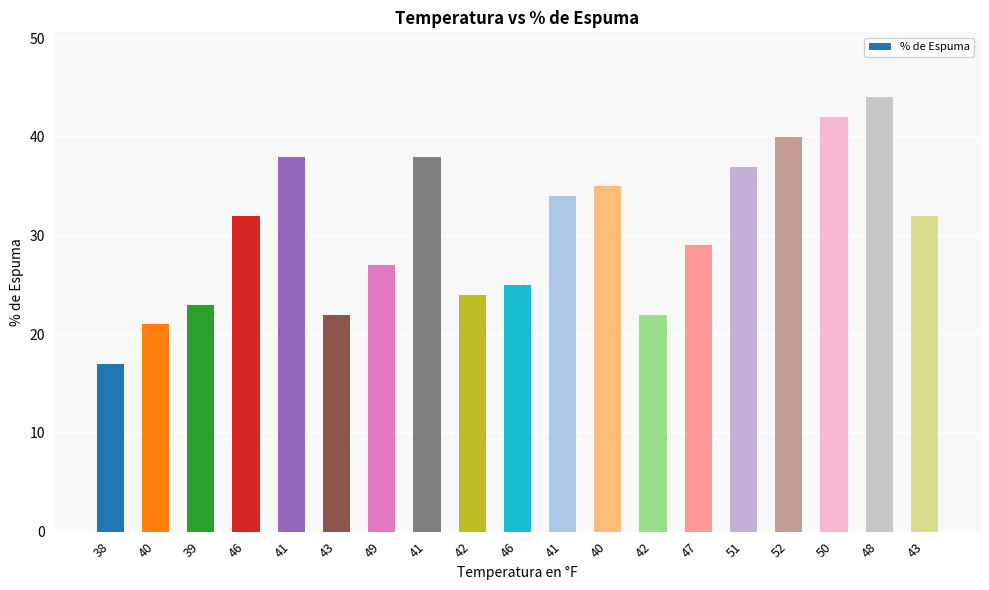

Rank the categories by value from highest to lowest.

48, 50, 52, 41, 41, 51, 40, 41, 46, 43, 47, 49, 46, 42, 39, 43, 42, 40, 38